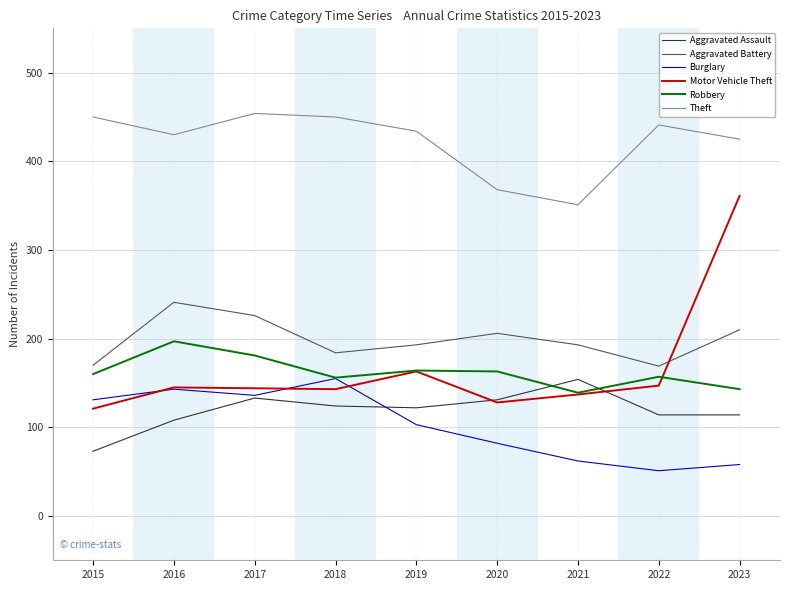

Is it true that Aggravated Assault equals 131 at 2020?

True